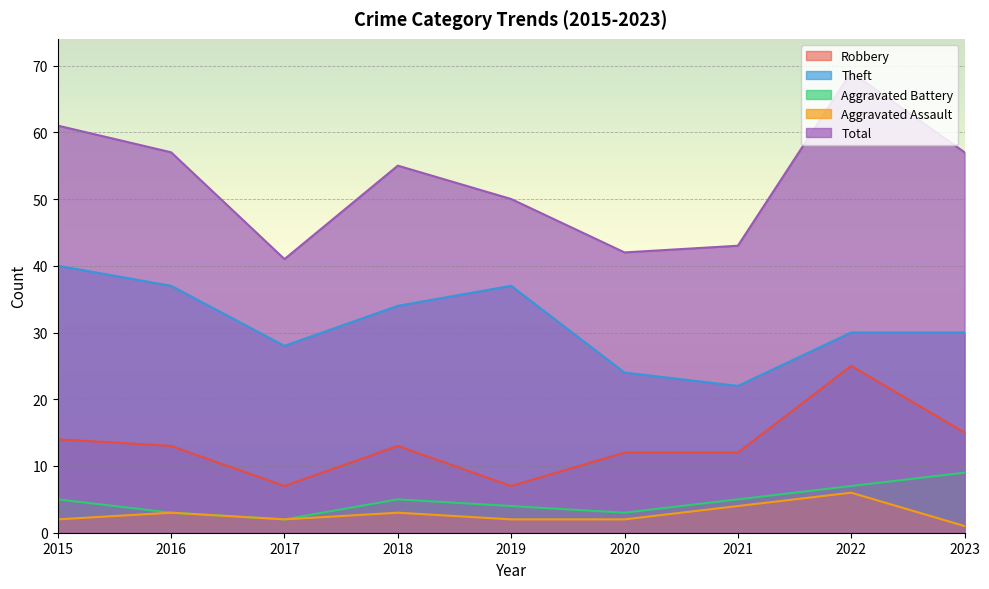

What is the total value across all series at 2018?

110